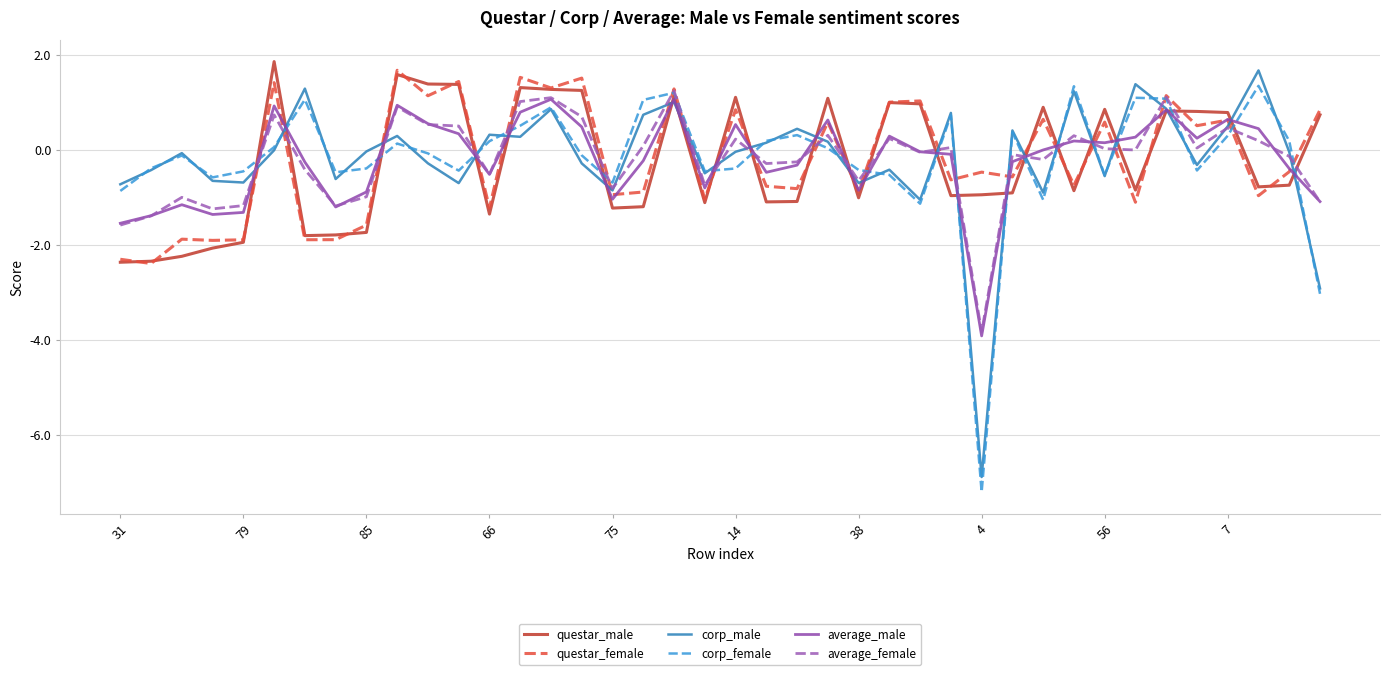

After their last crossing, which series has the higher values: corp_female or average_male?

average_male